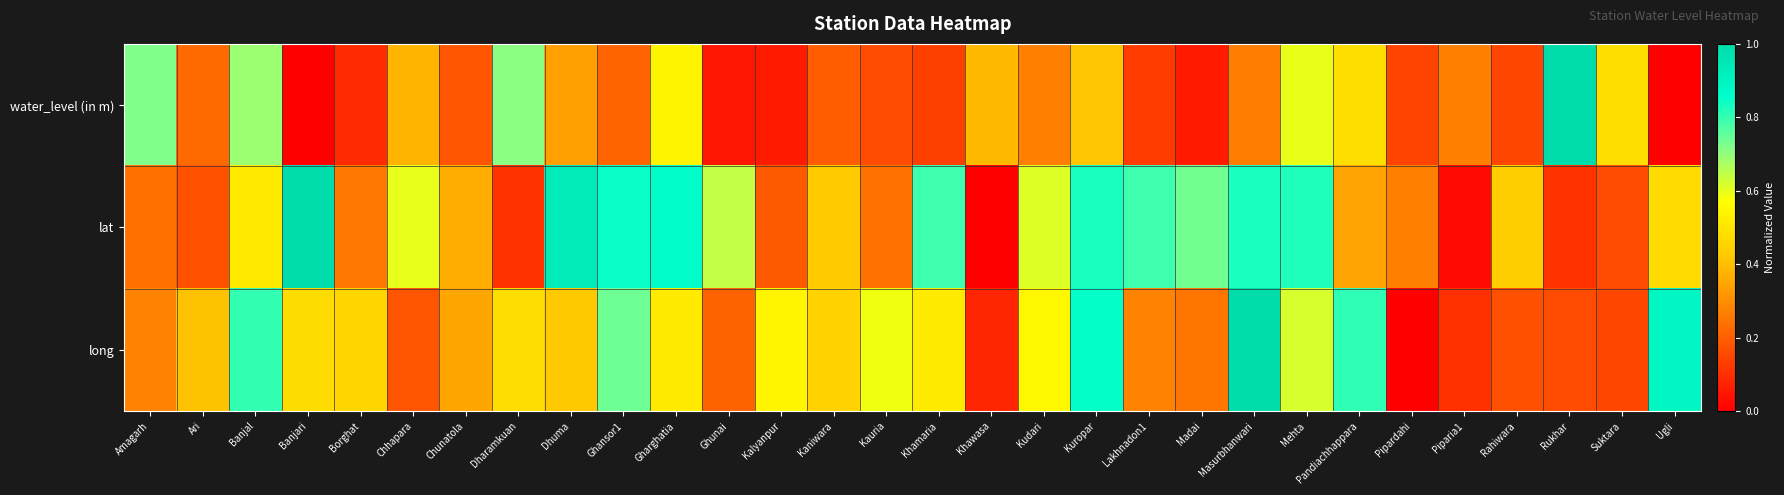

Count the number of categories in the chart.

30